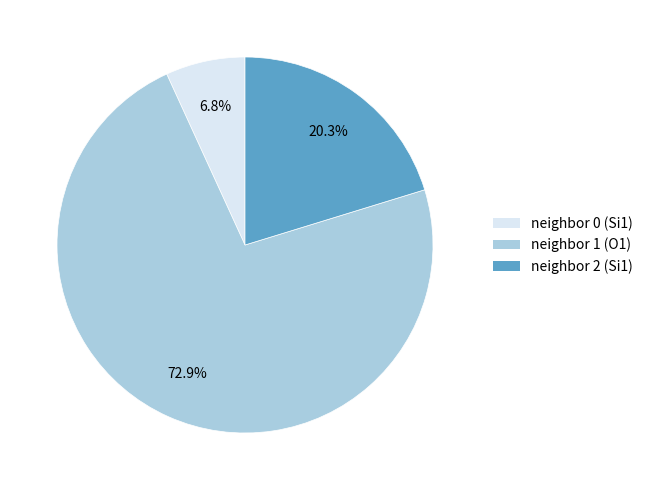

What is the ratio of the value at neighbor 0 (Si1) to the value at neighbor 2 (Si1)?

0.3